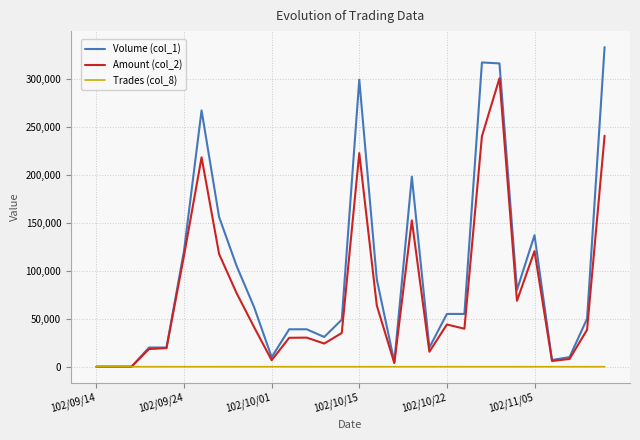

List the series in order of their peak value, lowest first.

Trades (col_8), Amount (col_2), Volume (col_1)